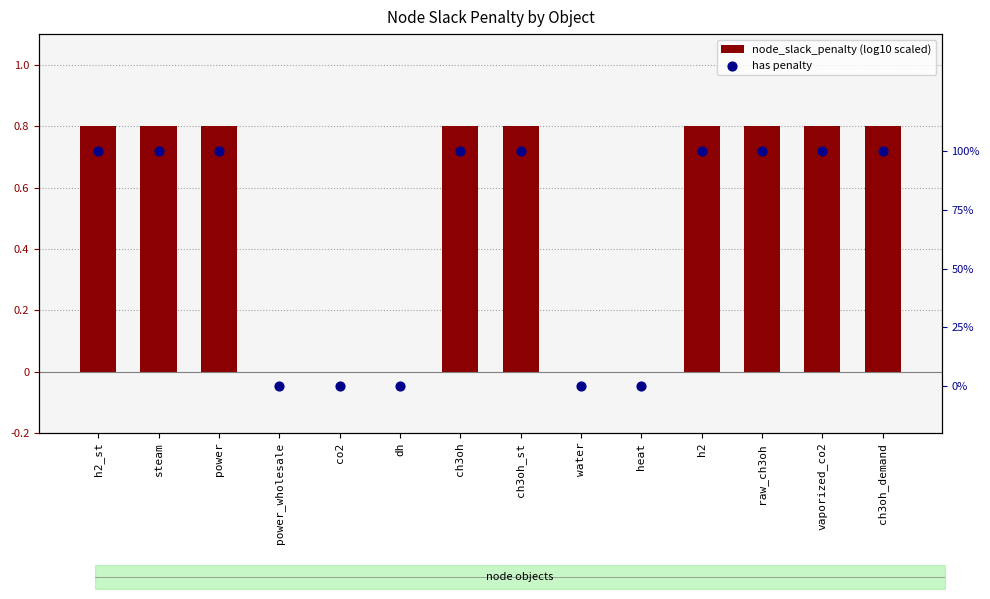

At how many categories does at least one series exceed 0?

9